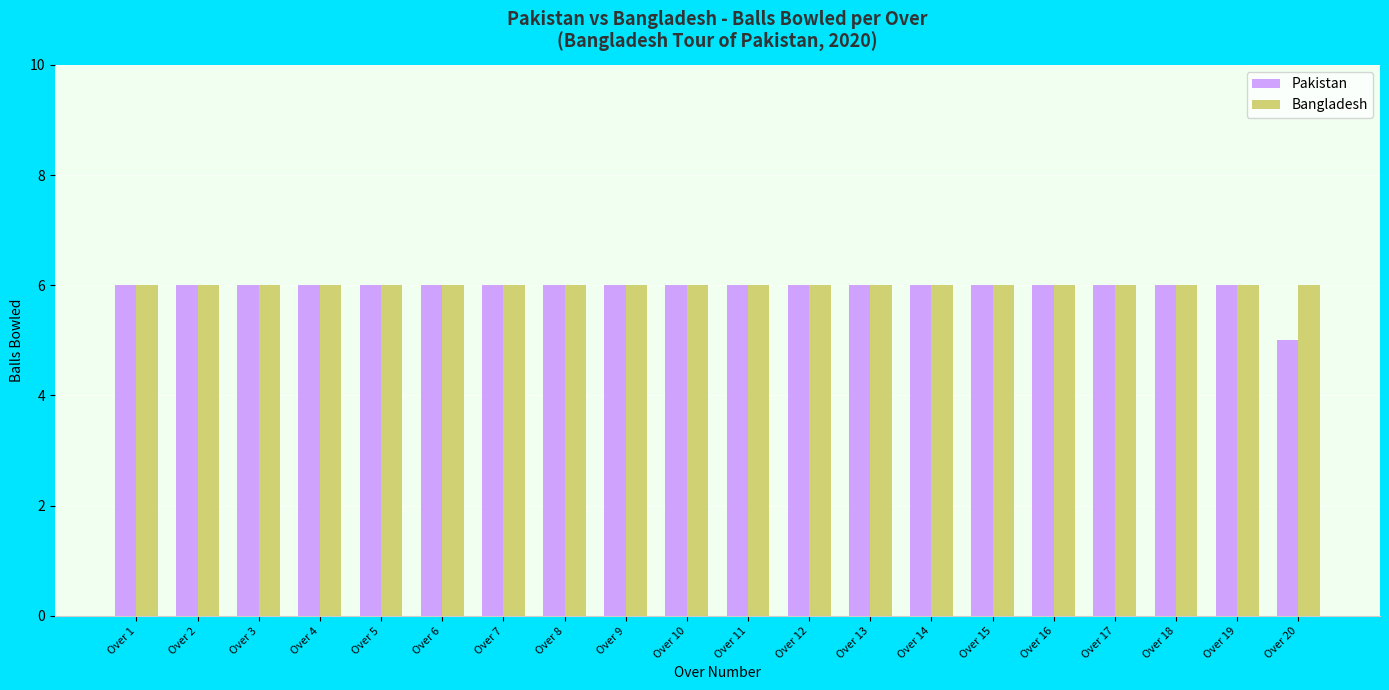

The Pakistan series shows 6 at Over 4. True or false?

True